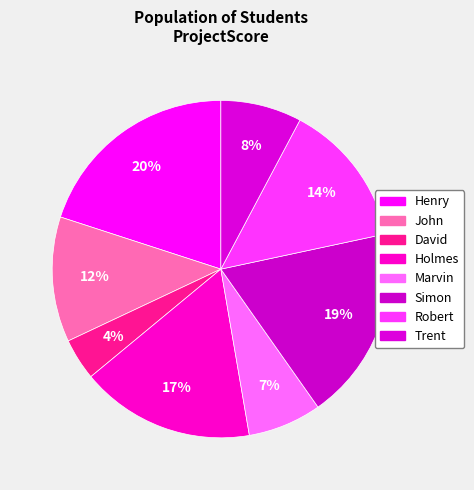

To the nearest percent, what is the difference between the largest and smallest slice percentages?

16%